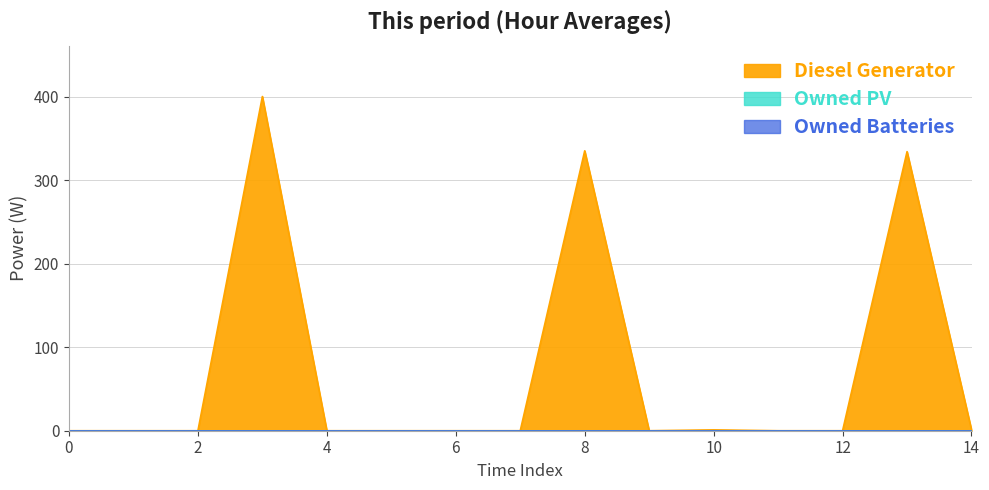

Which series has the largest total across all categories?

Diesel Generator